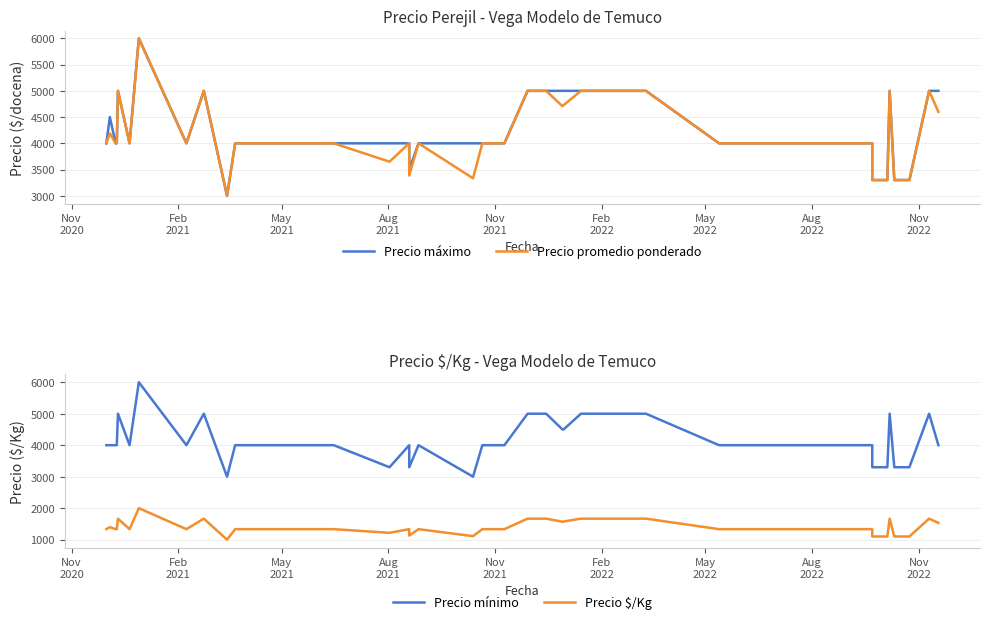

Does the chart display data point markers on the line(s)?

No